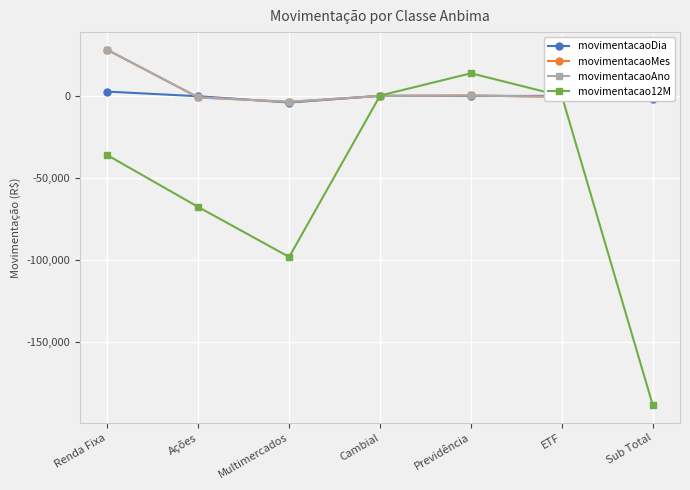

Is this an area chart (filled region under the line)?

No